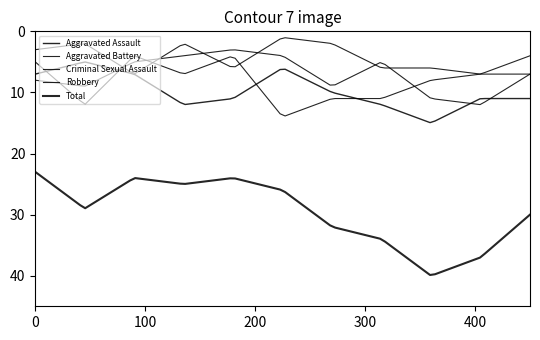

List the series in order of their peak value, highest first.

Total, Aggravated Assault, Robbery, Aggravated Battery, Criminal Sexual Assault